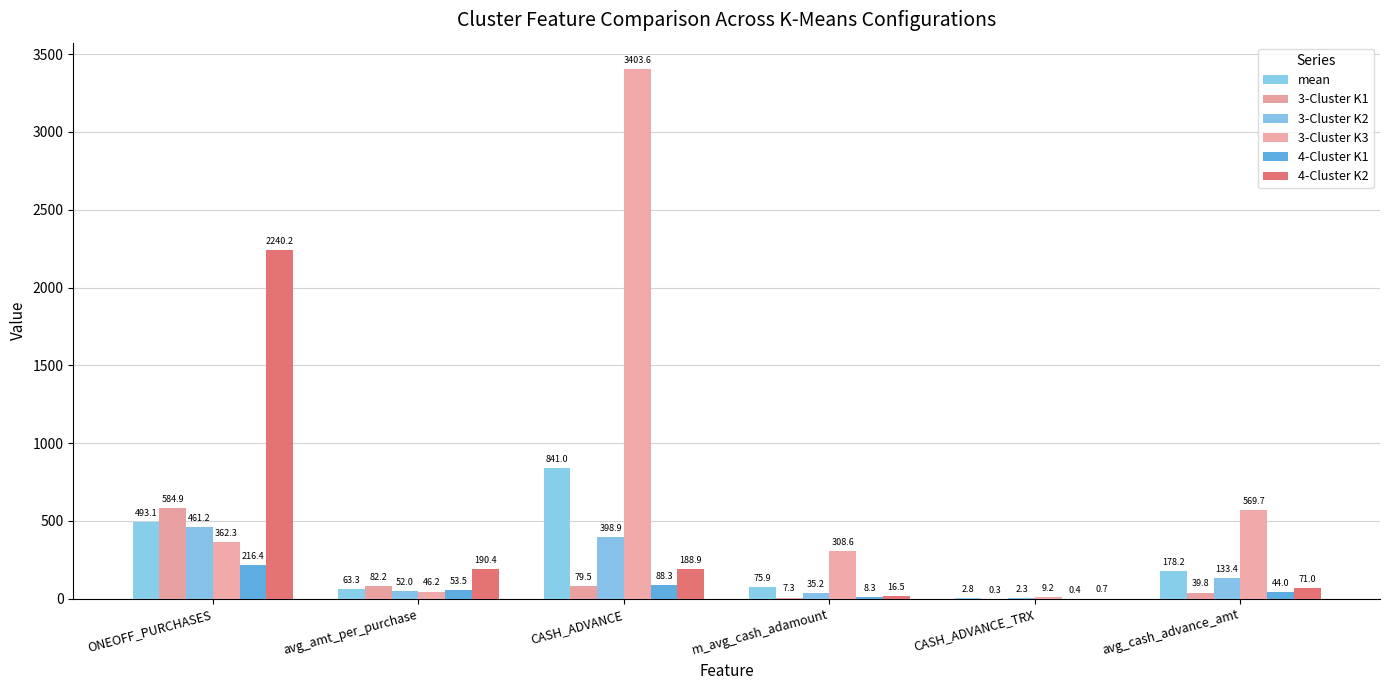

At which label does 3-Cluster K2 first exceed 133?

ONEOFF_PURCHASES